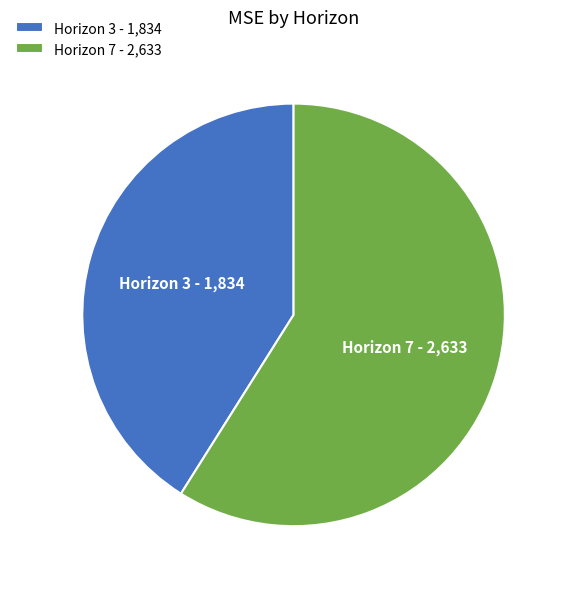

Is the sum of Horizon 3 and Horizon 7 greater than half?

Yes